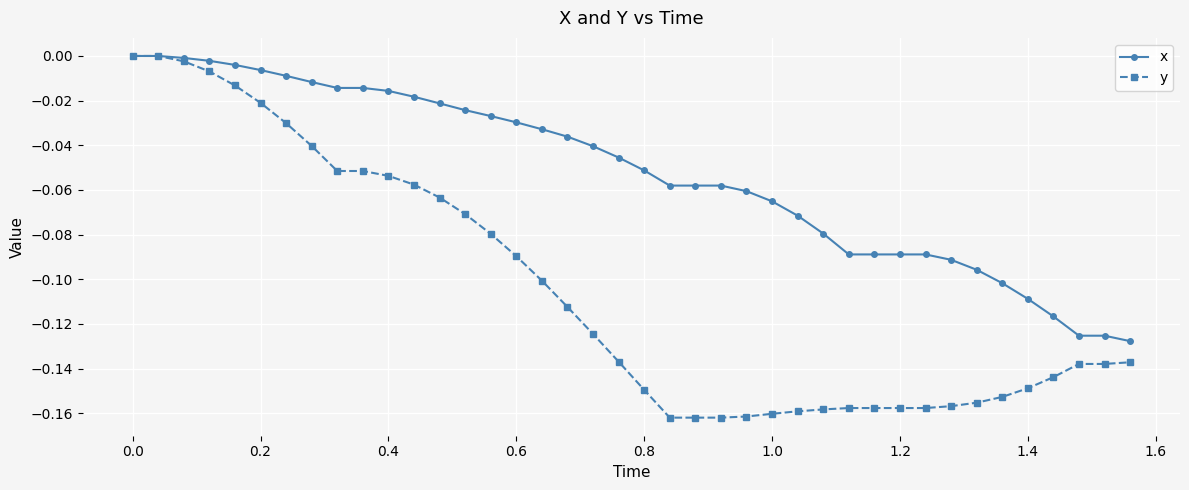

Which series has the widest spread of values?

y